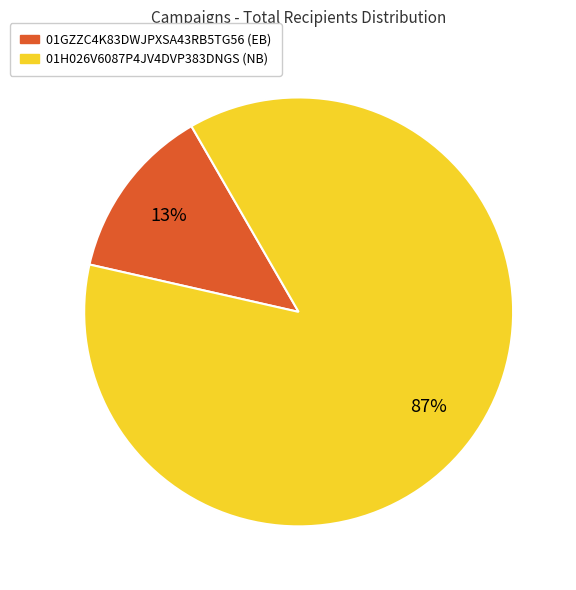

Between 01H026V6087P4JV4DVP383DNGS and 01GZZC4K83DWJPXSA43RB5TG56, which is larger?

01H026V6087P4JV4DVP383DNGS